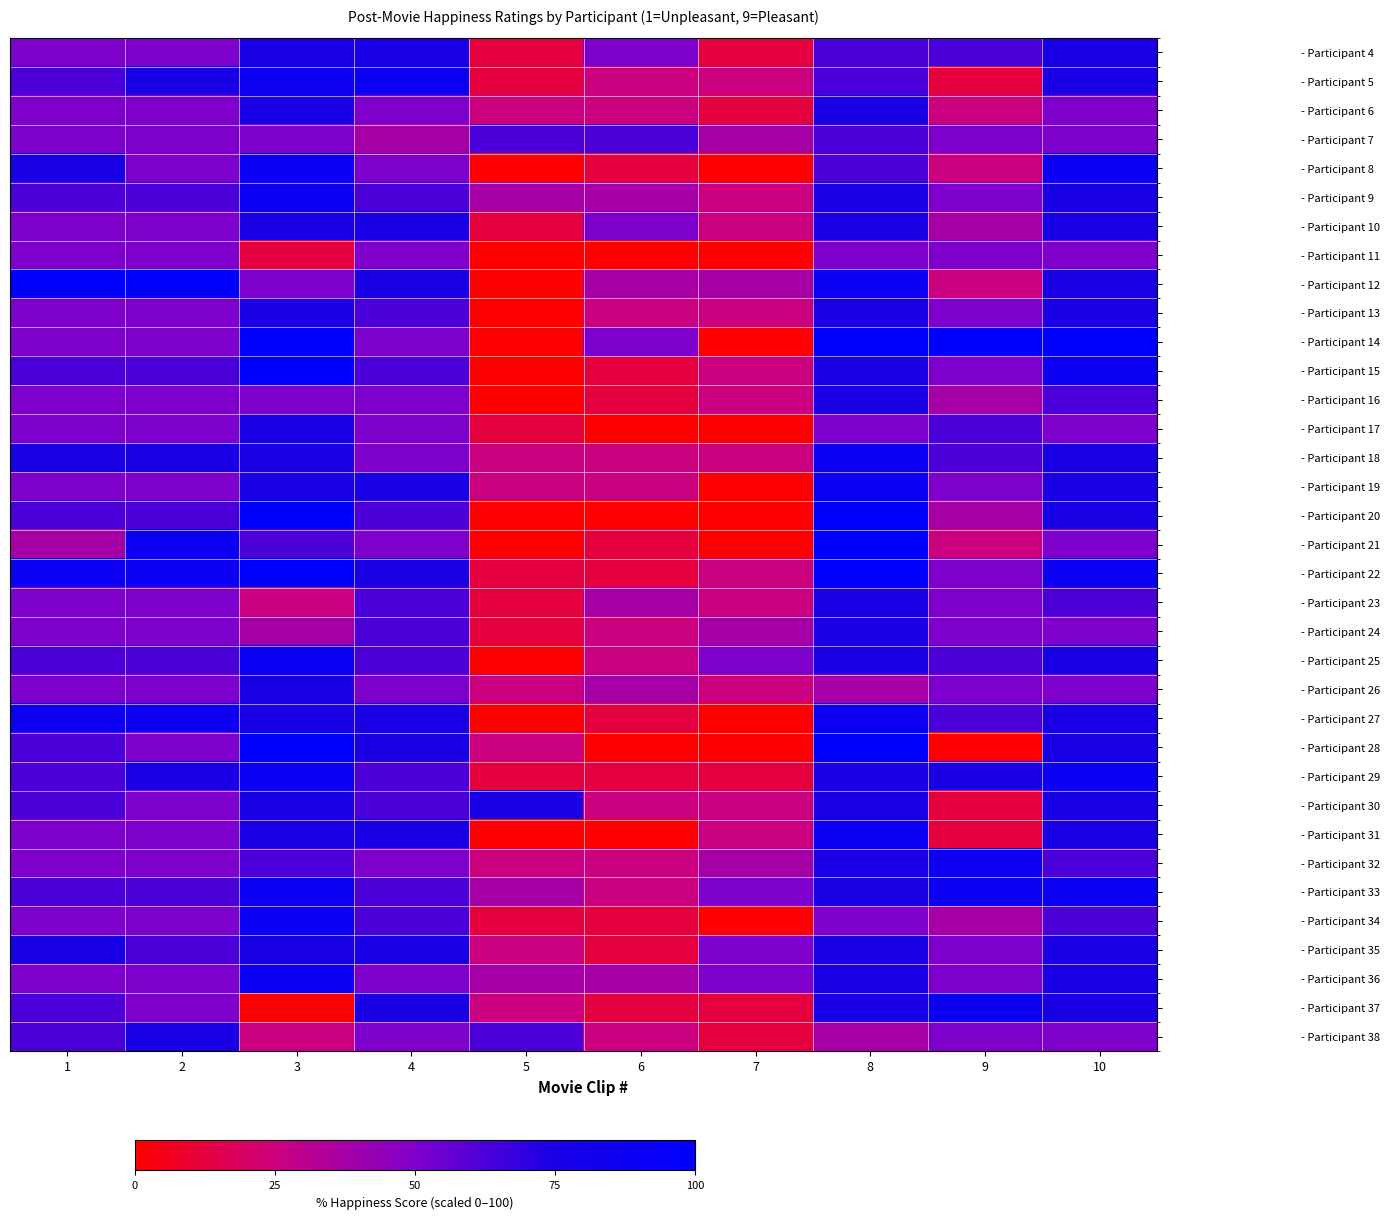

Reading left to right, transcribe all the data shown in this chart.

- Participant 4: 1=50.0	2=50.0	3=75.0	4=75.0	5=12.5	6=50.0	7=12.5	8=62.5	9=62.5	10=75.0
- Participant 5: 1=62.5	2=75.0	3=87.5	4=87.5	5=12.5	6=25.0	7=25.0	8=62.5	9=12.5	10=75.0
- Participant 6: 1=50.0	2=50.0	3=75.0	4=50.0	5=25.0	6=25.0	7=12.5	8=75.0	9=25.0	10=50.0
- Participant 7: 1=50.0	2=50.0	3=50.0	4=37.5	5=62.5	6=62.5	7=37.5	8=62.5	9=50.0	10=50.0
- Participant 8: 1=75.0	2=50.0	3=87.5	4=50.0	5=0.0	6=12.5	7=0.0	8=62.5	9=25.0	10=87.5
- Participant 9: 1=62.5	2=62.5	3=87.5	4=62.5	5=37.5	6=37.5	7=25.0	8=75.0	9=50.0	10=75.0
- Participant 10: 1=50.0	2=50.0	3=75.0	4=75.0	5=12.5	6=50.0	7=25.0	8=75.0	9=37.5	10=75.0
- Participant 11: 1=50.0	2=50.0	3=12.5	4=50.0	5=0.0	6=0.0	7=0.0	8=50.0	9=50.0	10=50.0
- Participant 12: 1=100.0	2=100.0	3=50.0	4=75.0	5=0.0	6=37.5	7=37.5	8=87.5	9=25.0	10=75.0
- Participant 13: 1=50.0	2=50.0	3=75.0	4=62.5	5=0.0	6=25.0	7=25.0	8=75.0	9=50.0	10=75.0
- Participant 14: 1=50.0	2=50.0	3=100.0	4=50.0	5=0.0	6=50.0	7=0.0	8=100.0	9=100.0	10=100.0
- Participant 15: 1=62.5	2=62.5	3=100.0	4=62.5	5=0.0	6=12.5	7=25.0	8=75.0	9=50.0	10=87.5
- Participant 16: 1=50.0	2=50.0	3=50.0	4=50.0	5=0.0	6=12.5	7=25.0	8=75.0	9=37.5	10=62.5
- Participant 17: 1=50.0	2=50.0	3=75.0	4=50.0	5=12.5	6=0.0	7=0.0	8=50.0	9=62.5	10=50.0
- Participant 18: 1=75.0	2=75.0	3=75.0	4=50.0	5=25.0	6=25.0	7=25.0	8=87.5	9=62.5	10=75.0
- Participant 19: 1=50.0	2=50.0	3=75.0	4=75.0	5=25.0	6=25.0	7=0.0	8=87.5	9=50.0	10=75.0
- Participant 20: 1=62.5	2=62.5	3=100.0	4=62.5	5=0.0	6=0.0	7=0.0	8=100.0	9=37.5	10=75.0
- Participant 21: 1=37.5	2=87.5	3=62.5	4=50.0	5=0.0	6=12.5	7=0.0	8=100.0	9=25.0	10=50.0
- Participant 22: 1=87.5	2=87.5	3=100.0	4=75.0	5=12.5	6=12.5	7=25.0	8=100.0	9=50.0	10=87.5
- Participant 23: 1=50.0	2=50.0	3=25.0	4=62.5	5=12.5	6=37.5	7=25.0	8=75.0	9=50.0	10=62.5
- Participant 24: 1=50.0	2=50.0	3=37.5	4=62.5	5=12.5	6=25.0	7=37.5	8=75.0	9=50.0	10=50.0
- Participant 25: 1=62.5	2=62.5	3=87.5	4=62.5	5=0.0	6=25.0	7=50.0	8=75.0	9=62.5	10=75.0
- Participant 26: 1=50.0	2=50.0	3=75.0	4=50.0	5=25.0	6=37.5	7=25.0	8=37.5	9=50.0	10=50.0
- Participant 27: 1=87.5	2=87.5	3=75.0	4=75.0	5=0.0	6=12.5	7=0.0	8=87.5	9=62.5	10=75.0
- Participant 28: 1=62.5	2=50.0	3=100.0	4=75.0	5=25.0	6=0.0	7=0.0	8=100.0	9=0.0	10=75.0
- Participant 29: 1=62.5	2=75.0	3=87.5	4=62.5	5=12.5	6=12.5	7=12.5	8=75.0	9=75.0	10=87.5
- Participant 30: 1=62.5	2=50.0	3=75.0	4=62.5	5=75.0	6=25.0	7=25.0	8=75.0	9=12.5	10=75.0
- Participant 31: 1=50.0	2=50.0	3=75.0	4=75.0	5=0.0	6=0.0	7=25.0	8=87.5	9=12.5	10=75.0
- Participant 32: 1=50.0	2=50.0	3=62.5	4=50.0	5=25.0	6=25.0	7=37.5	8=75.0	9=87.5	10=62.5
- Participant 33: 1=62.5	2=62.5	3=87.5	4=62.5	5=37.5	6=25.0	7=50.0	8=75.0	9=87.5	10=87.5
- Participant 34: 1=50.0	2=50.0	3=87.5	4=62.5	5=12.5	6=12.5	7=0.0	8=50.0	9=37.5	10=62.5
- Participant 35: 1=75.0	2=62.5	3=75.0	4=75.0	5=25.0	6=12.5	7=50.0	8=75.0	9=50.0	10=75.0
- Participant 36: 1=50.0	2=50.0	3=87.5	4=50.0	5=37.5	6=37.5	7=50.0	8=75.0	9=50.0	10=75.0
- Participant 37: 1=62.5	2=50.0	3=0.0	4=75.0	5=25.0	6=12.5	7=12.5	8=75.0	9=87.5	10=75.0
- Participant 38: 1=62.5	2=75.0	3=25.0	4=50.0	5=62.5	6=25.0	7=12.5	8=37.5	9=50.0	10=50.0